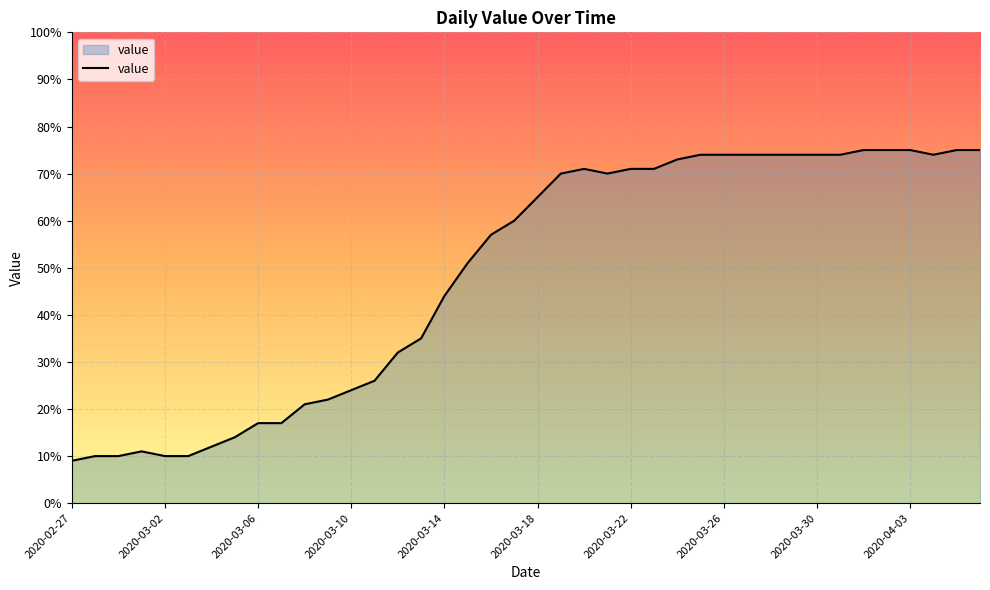

What is the greatest value displayed?

75